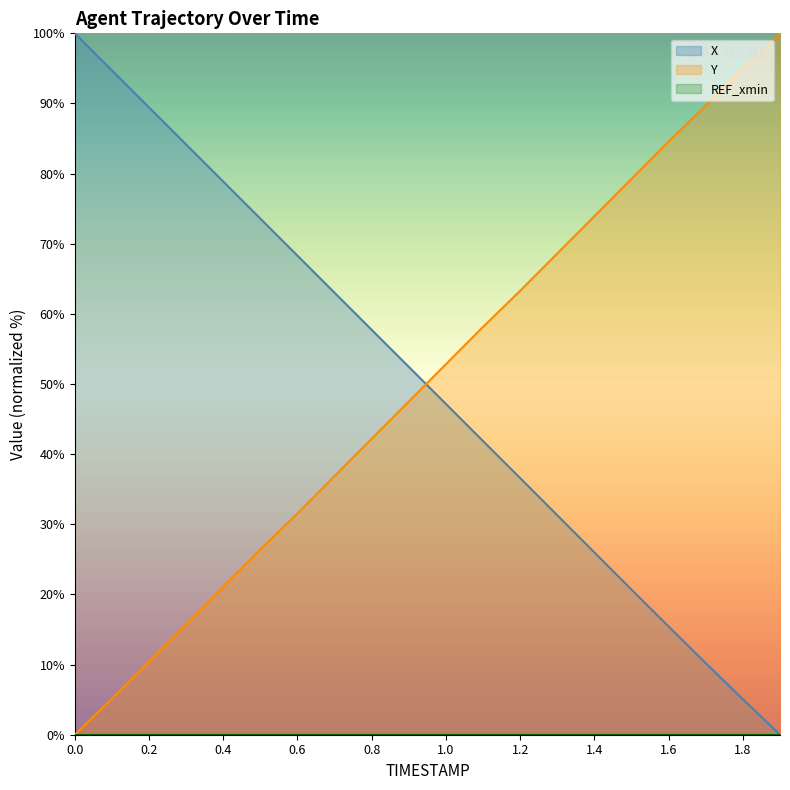

Reading left to right, what are all the values shown in this chart?

X: 100.0	94.7	89.4	84.2	78.9	73.6	68.3	63.0	57.7	52.4	47.2	41.9	36.6	31.3	26.0	20.7	15.4	10.2	5.1	0.0
Y: 0.0	5.1	10.5	15.8	21.1	26.4	31.6	36.9	42.2	47.5	52.8	58.2	63.3	68.6	73.9	79.3	84.6	89.7	94.9	100.0